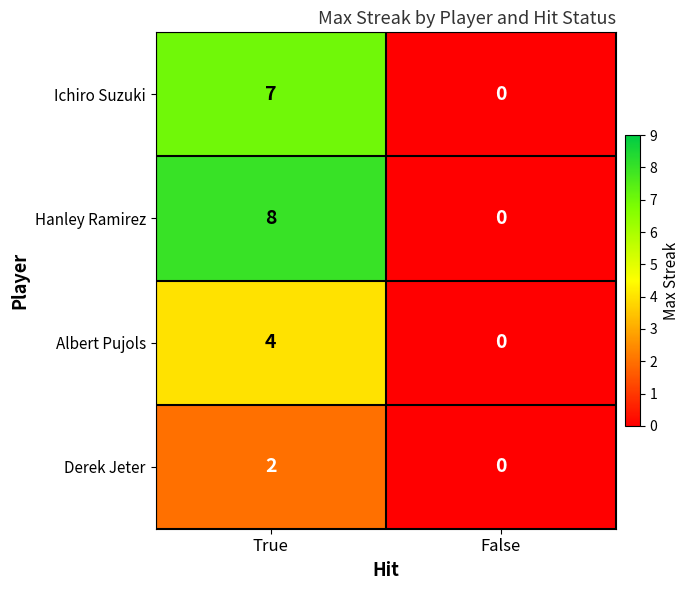

What is the sum of the Ichiro Suzuki values at True and False?

7